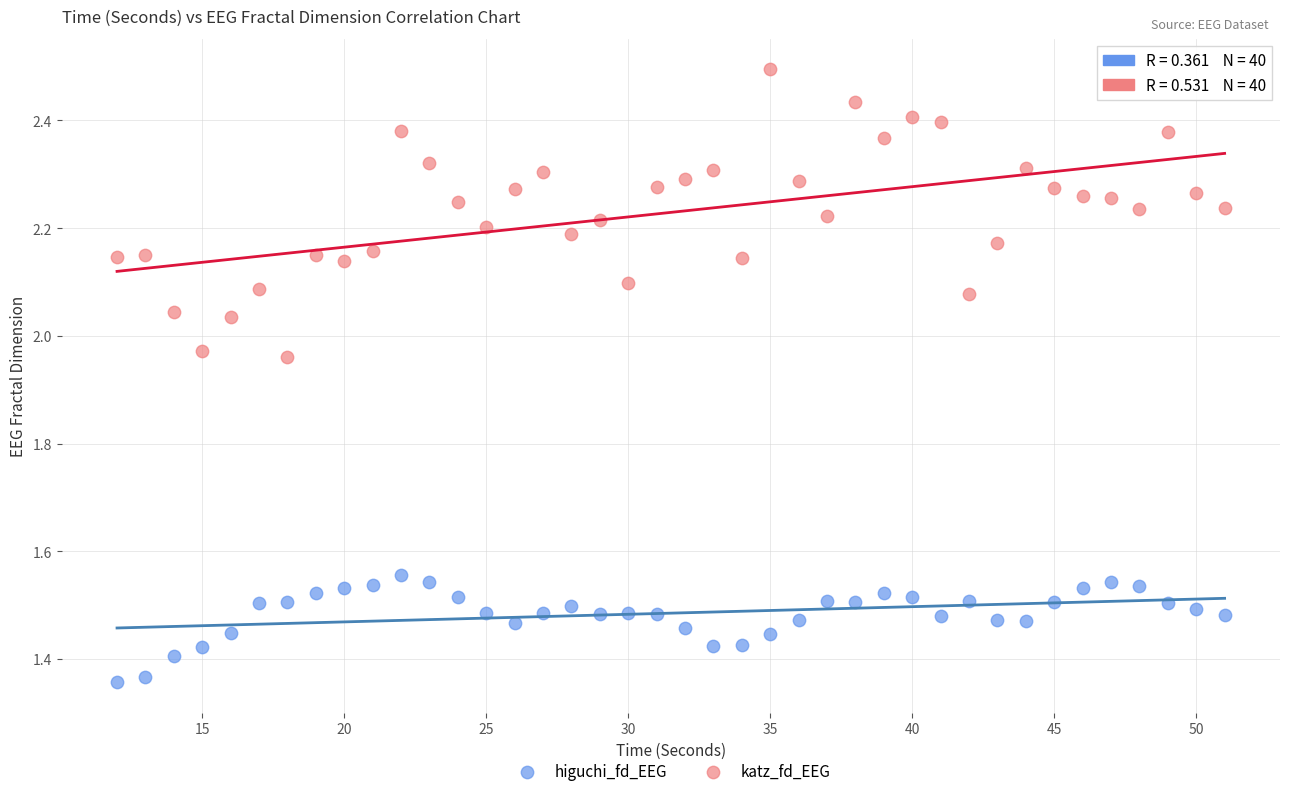

Which series has the widest spread of Y values?

katz_fd_EEG